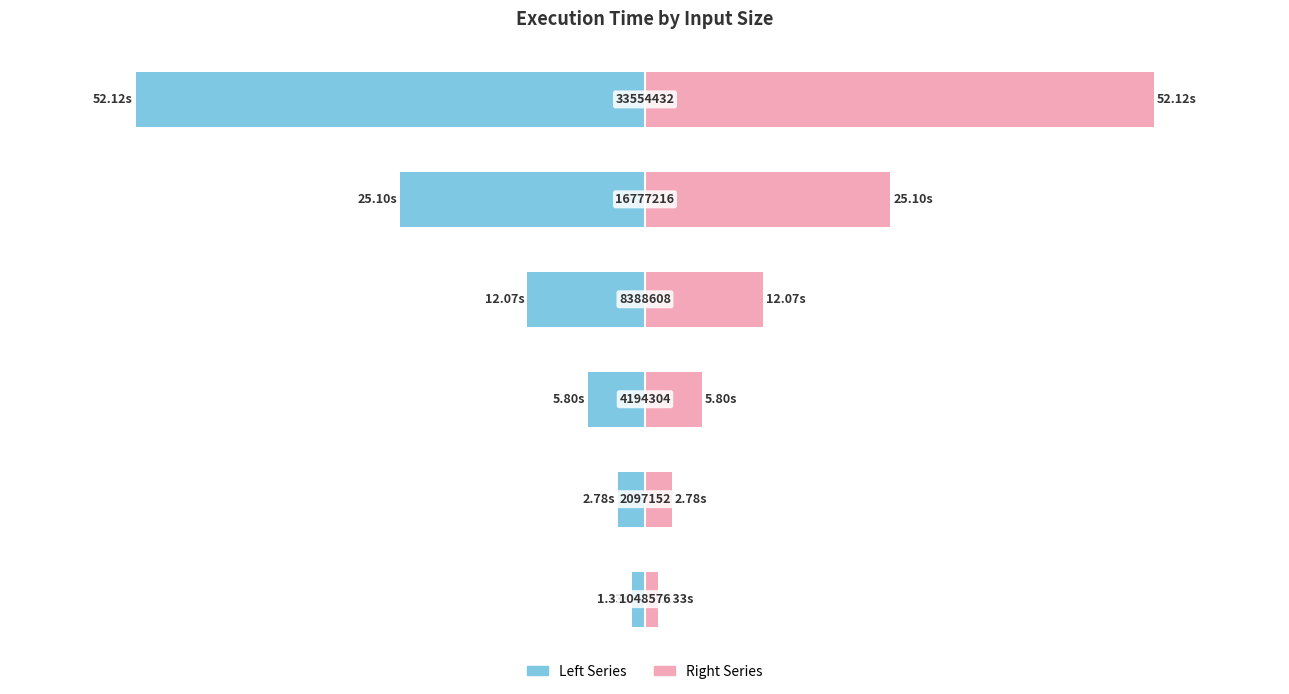

Reading left to right, list all the values displayed in this chart.

Execution Time (left): 0=-1.3	1=-2.8	2=-5.8	3=-12.1	4=-25.1	5=-52.1
Execution Time (right): 0=1.3	1=2.8	2=5.8	3=12.1	4=25.1	5=52.1